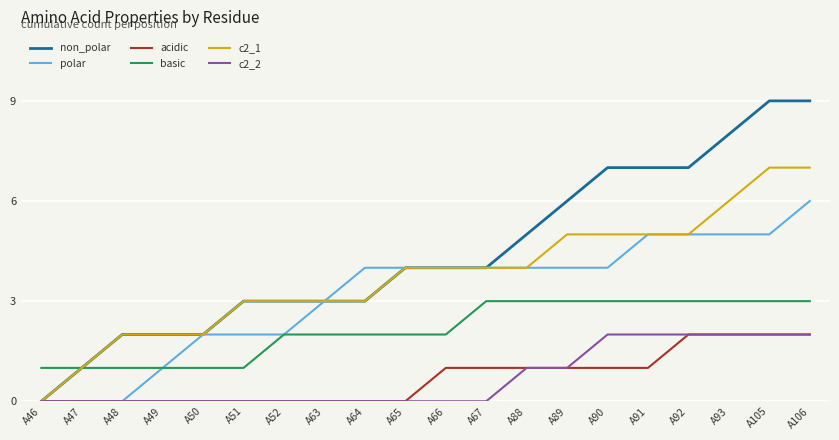

What is the total value across all series at A106?

29